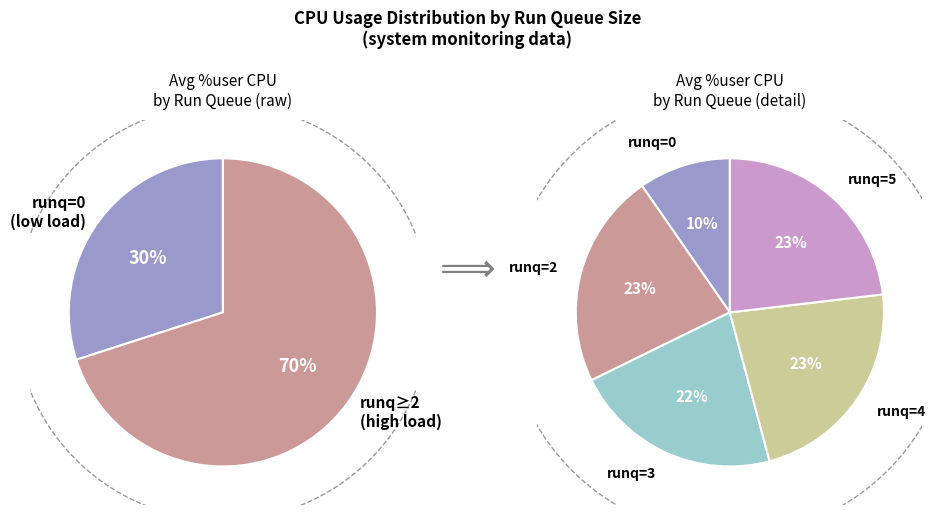

Between 2 and 2, which is larger?

2